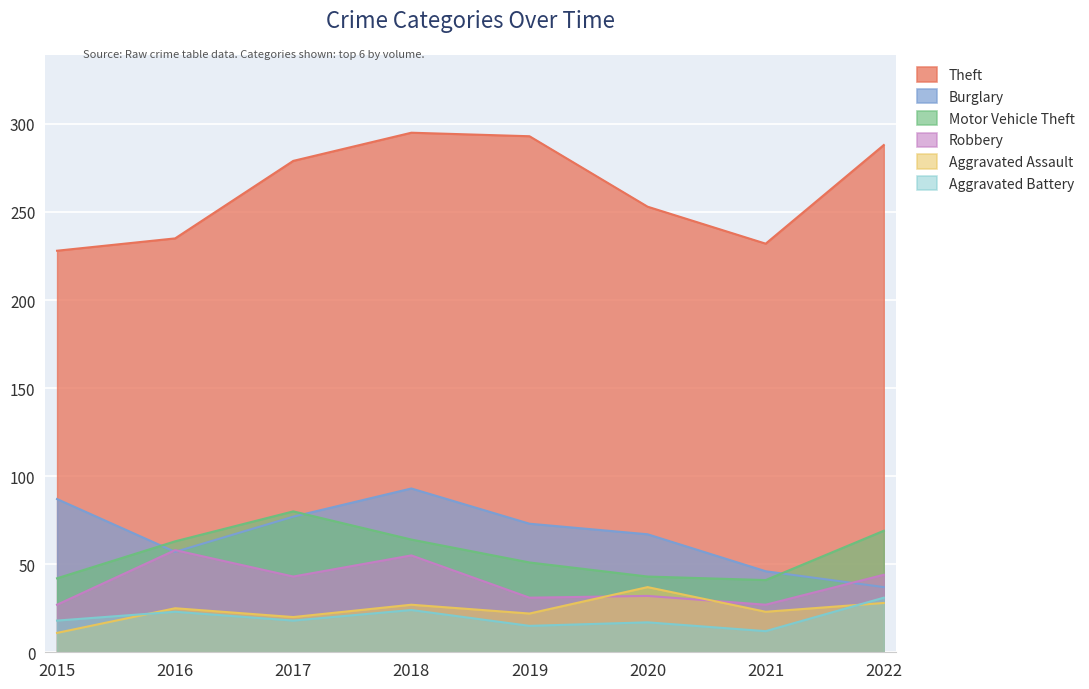

Between 2018 and 2021, which series saw the biggest shift?

Theft